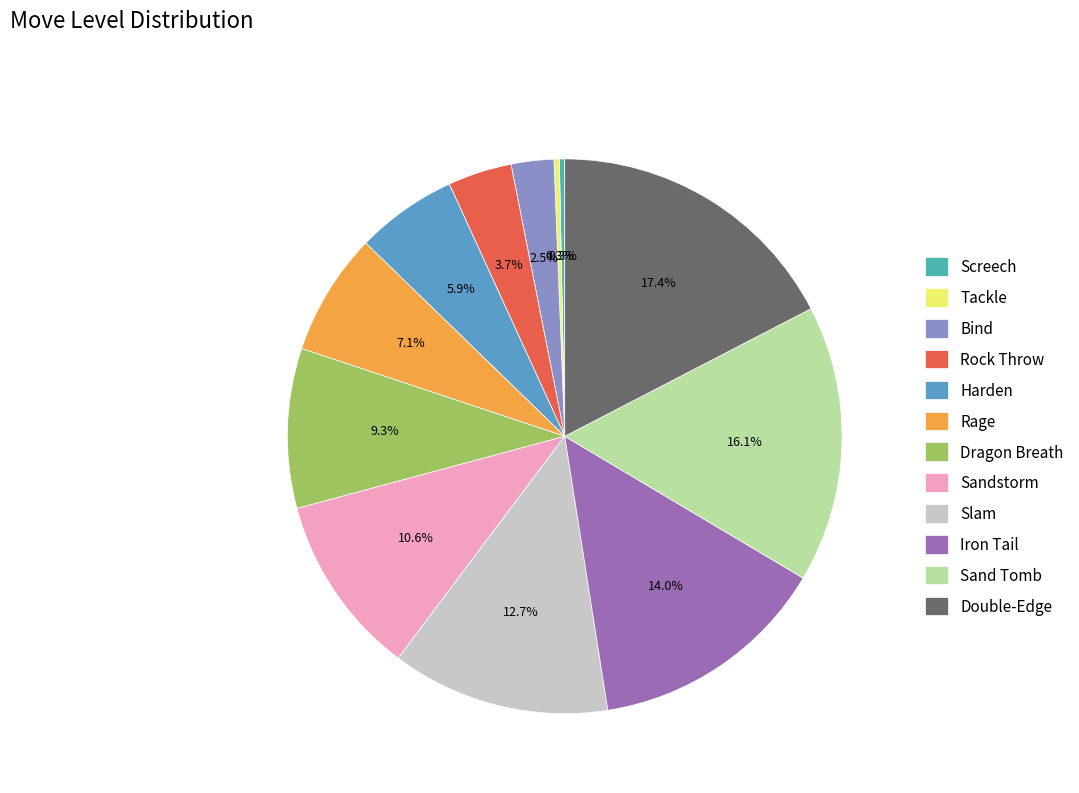

To the nearest percent, what is the combined percentage of Harden and Tackle?

6%